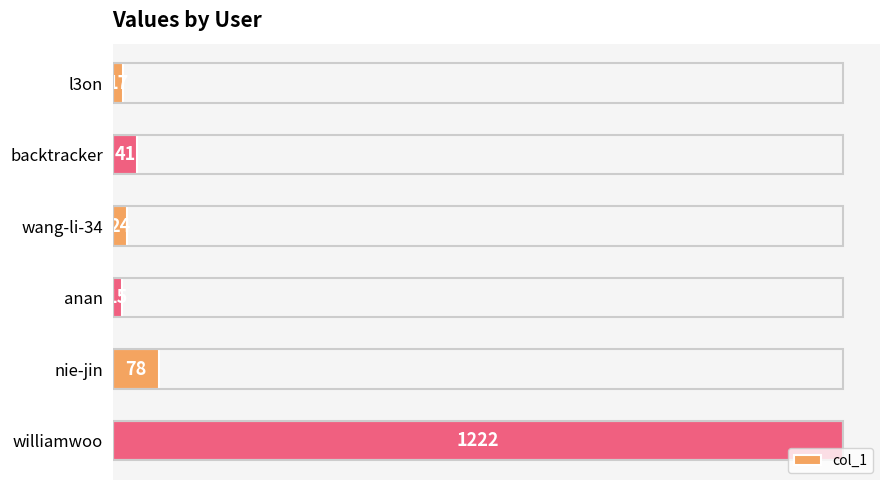

List the labels in order of value, smallest first.

anan, l3on, wang-li-34, backtracker, nie-jin, williamwoo